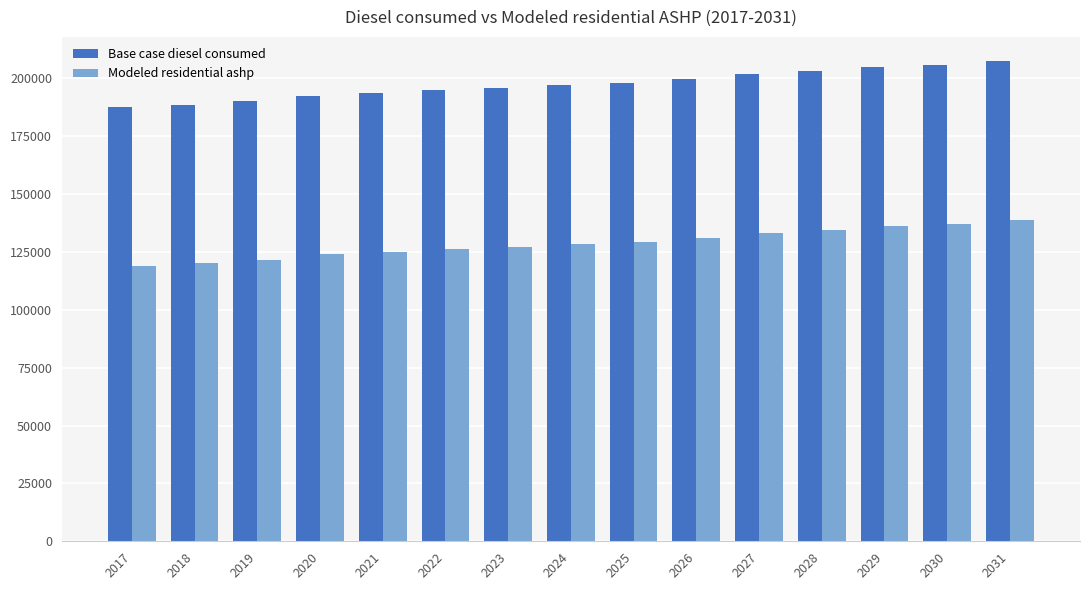

Rank the series by their average value, from highest to lowest.

Base case diesel consumed, Modeled residential ashp